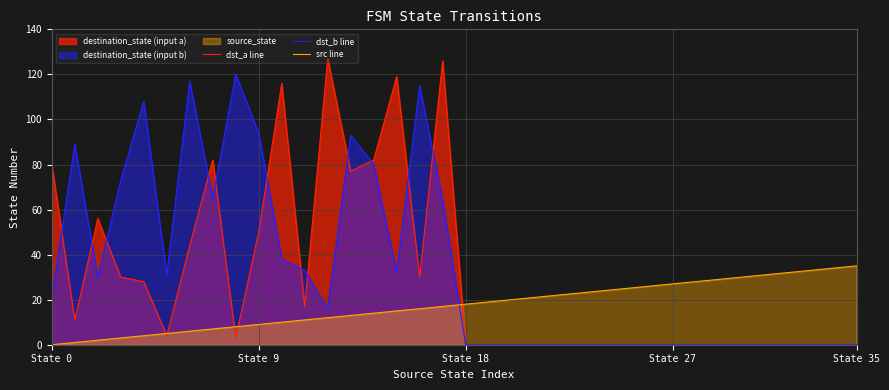

Does the chart have visible grid lines?

Yes